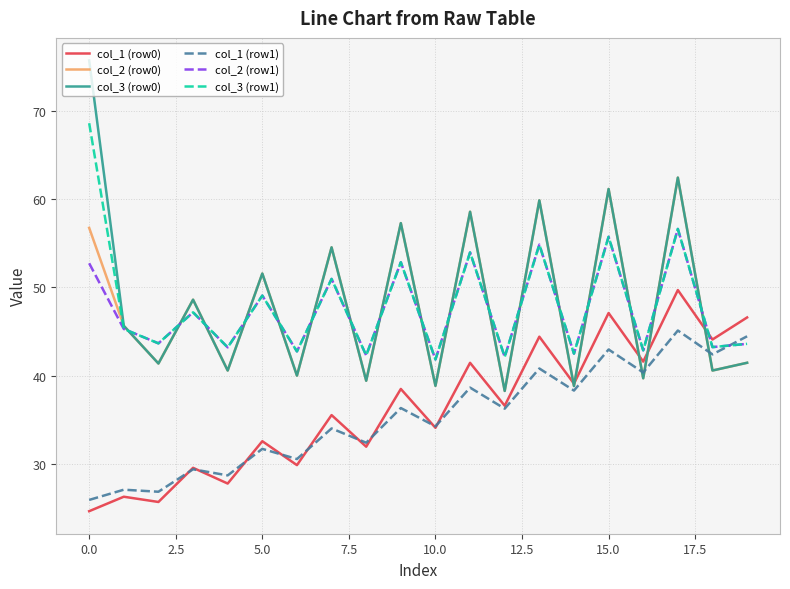

At how many categories does at least one series exceed 74?

1